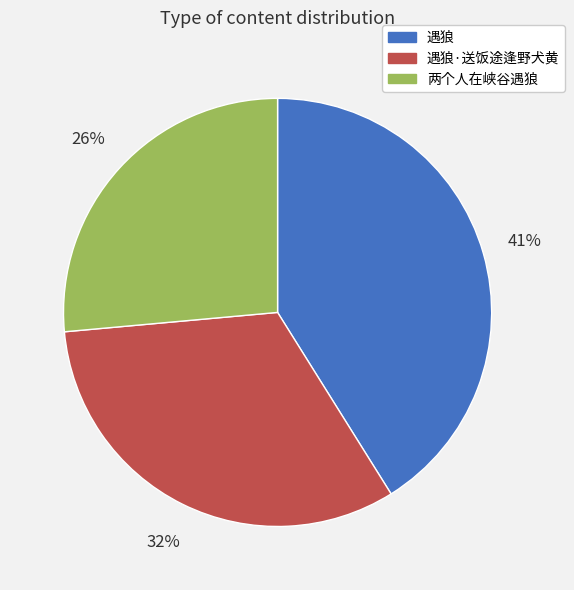

What is the ratio of the value at 遇狼 to the value at 遇狼·送饭途逢野犬黄?

1.3